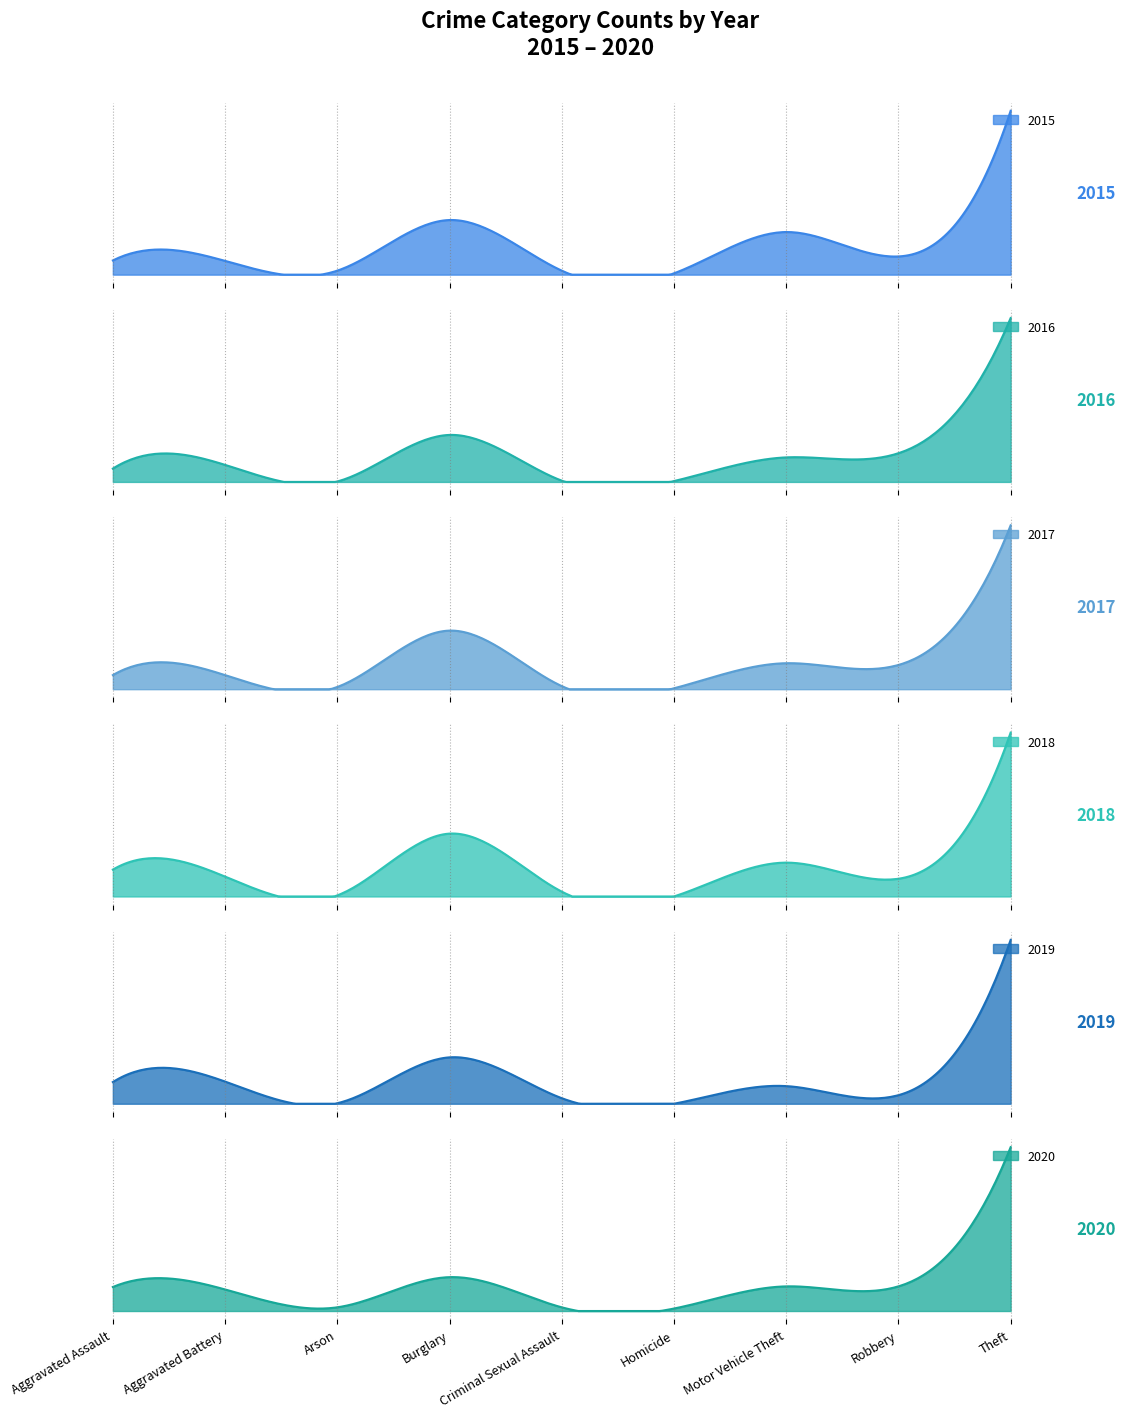

Where does the 2016 series first go above 41?

Burglary